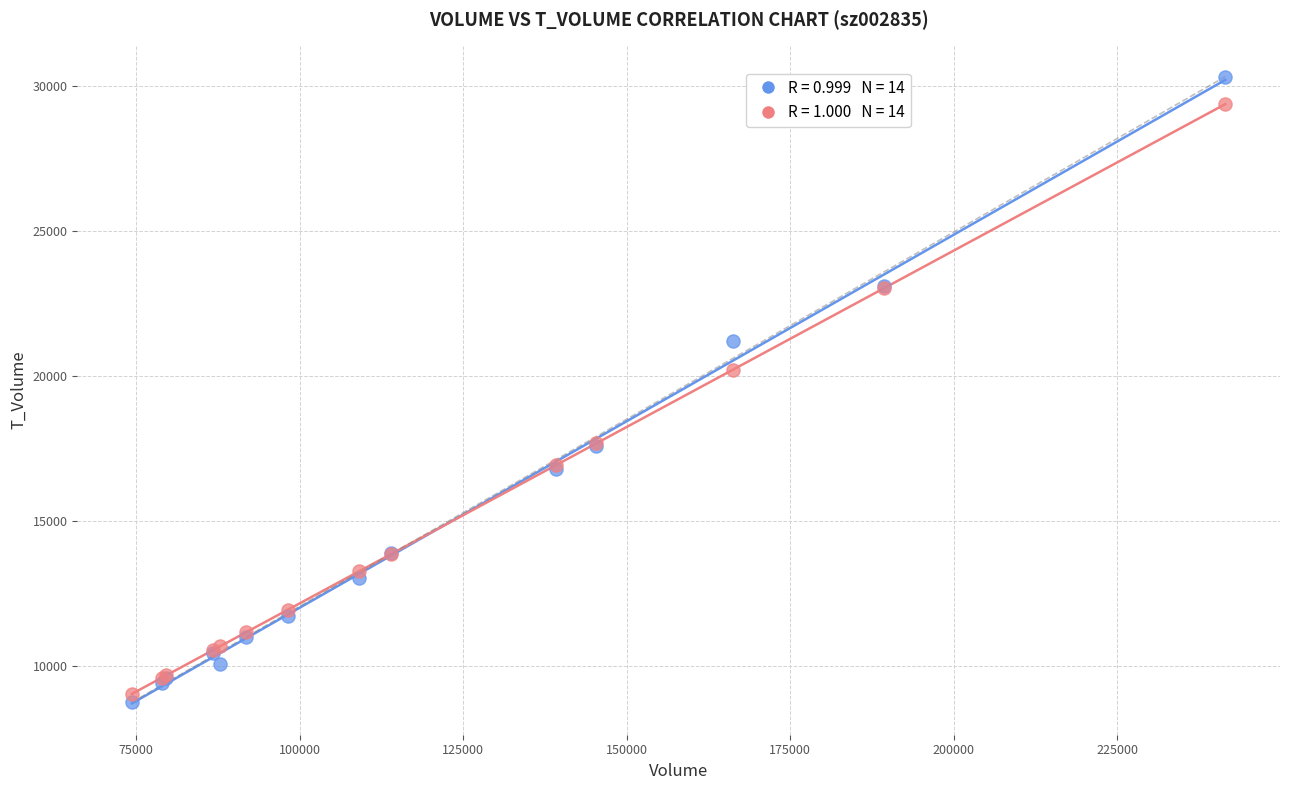

Across all series, what Y value is closest to 19535?

20213.3